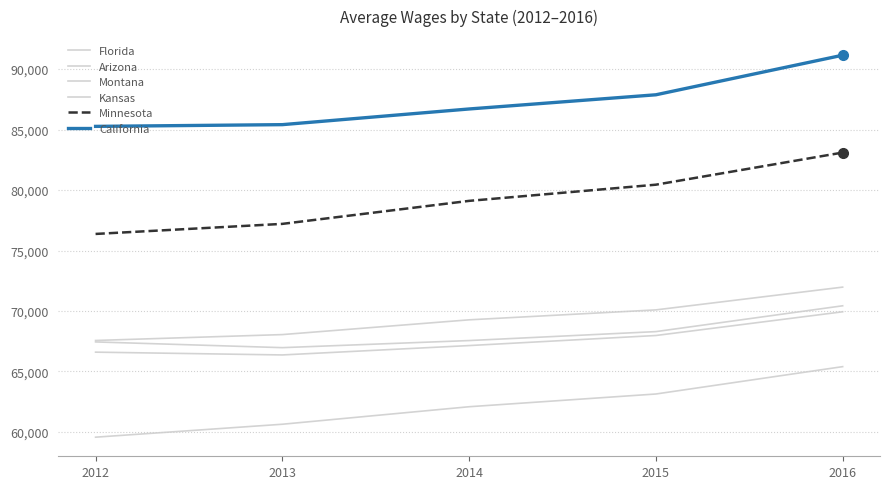

True or false: California has more than 2 interior local peaks.

False